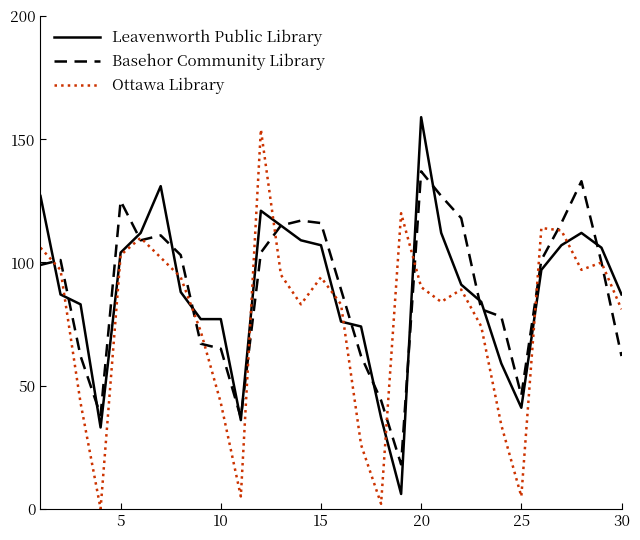

What is the greatest value displayed?

159